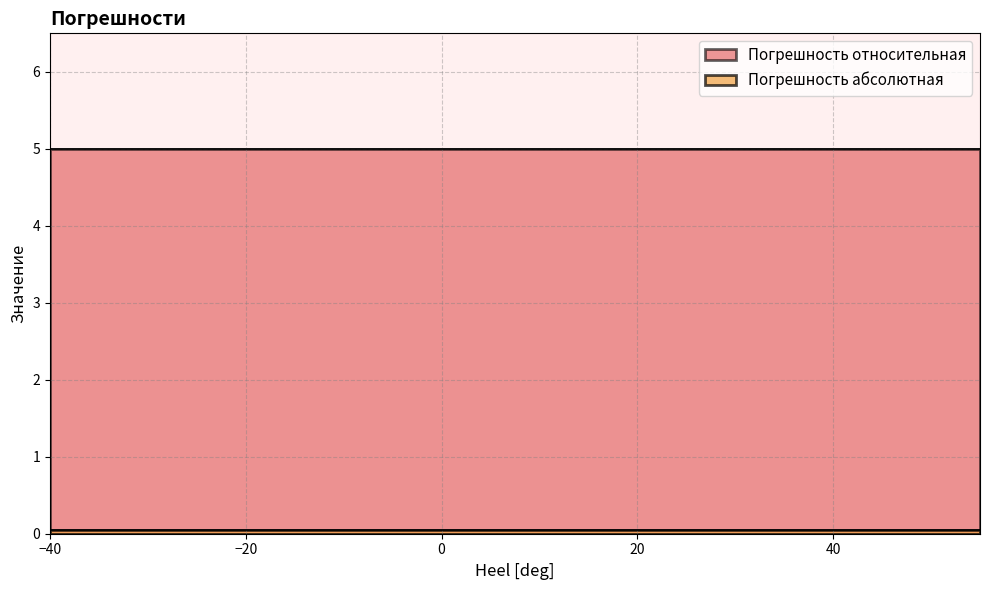

Rank the categories by Погрешность относительная value from lowest to highest.

-40, -35, -30, -25, -20, -15, -10, -5, 0, 5, 10, 15, 20, 25, 30, 35, 40, 45, 50, 55